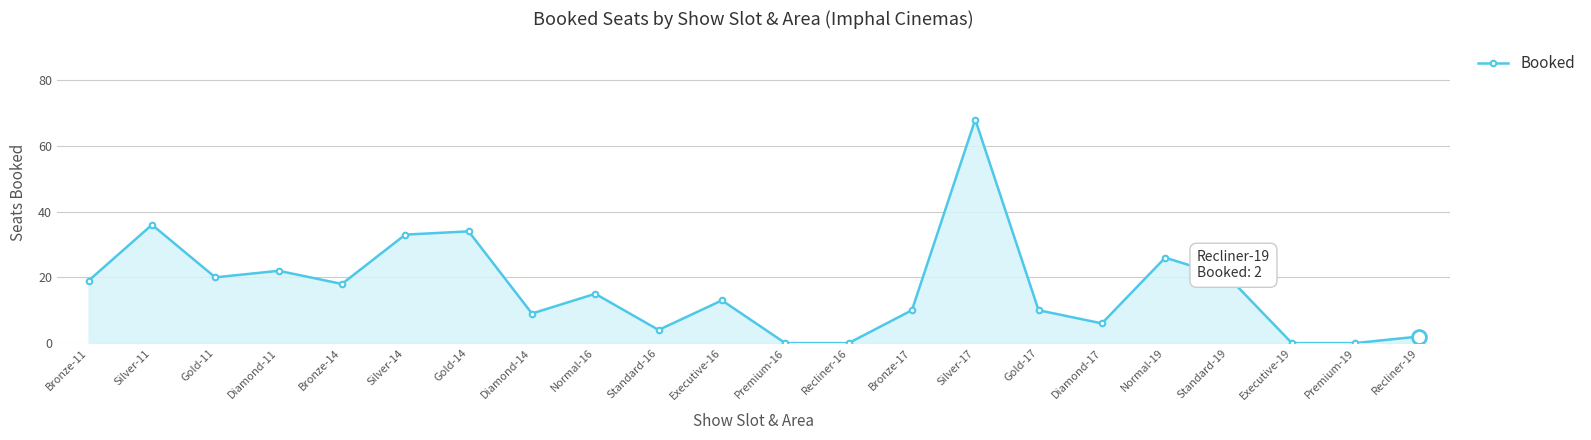

What is the average value?

17